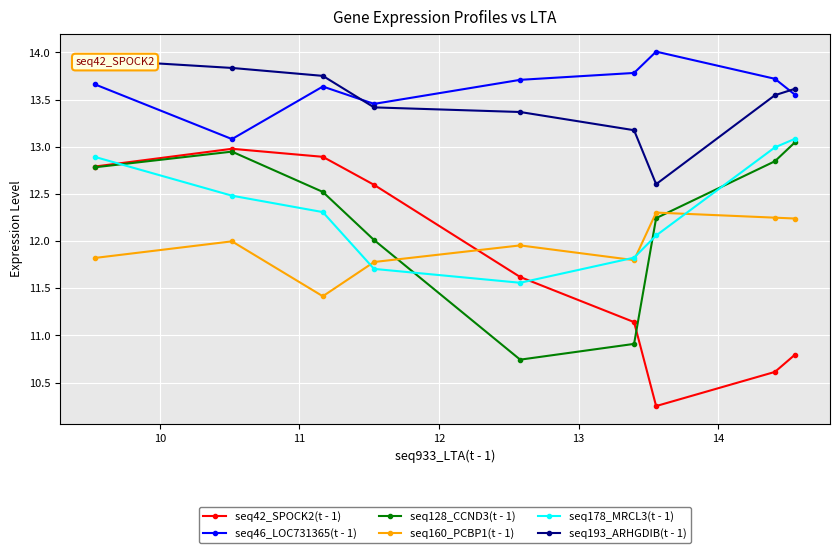

True or false: seq46_LOC731365(t - 1) and seq160_PCBP1(t - 1) cross at least once.

False